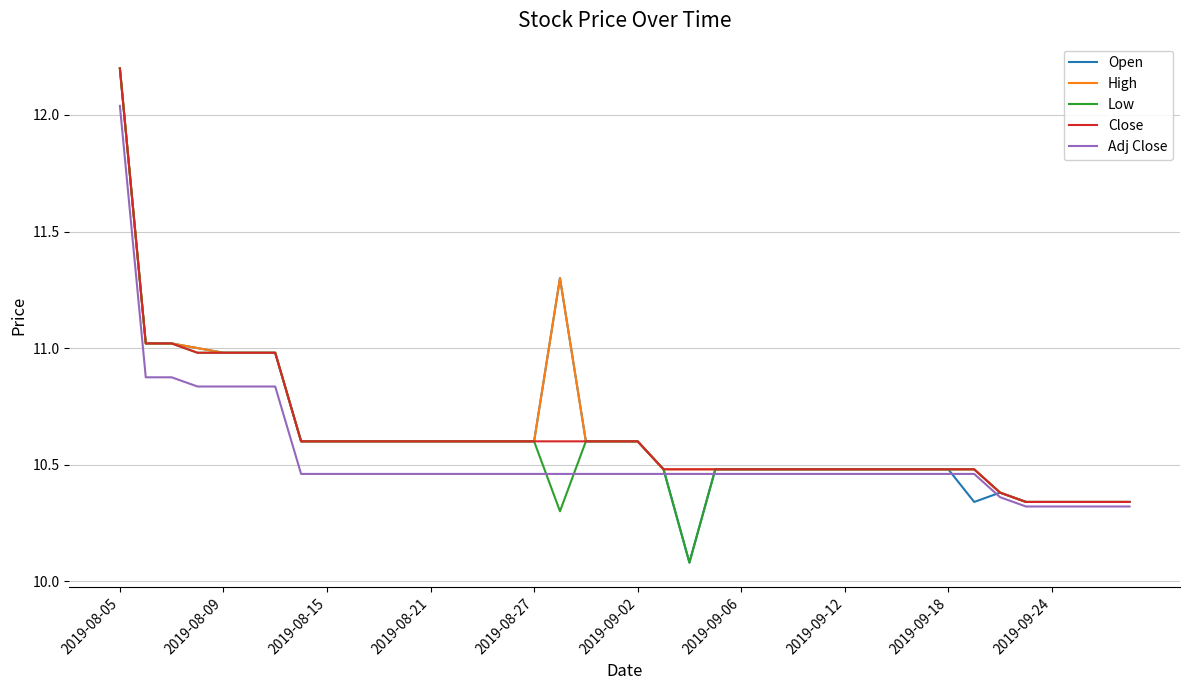

What is the maximum value shown in the chart?

12.2